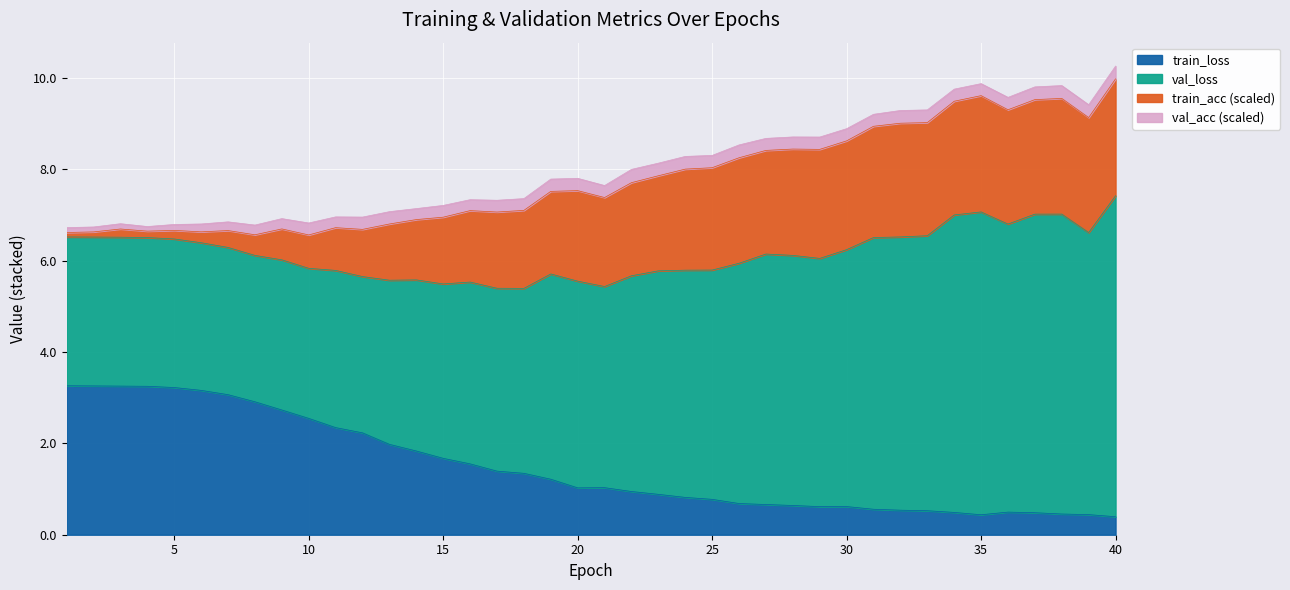

How many lines are shown in the chart?

4